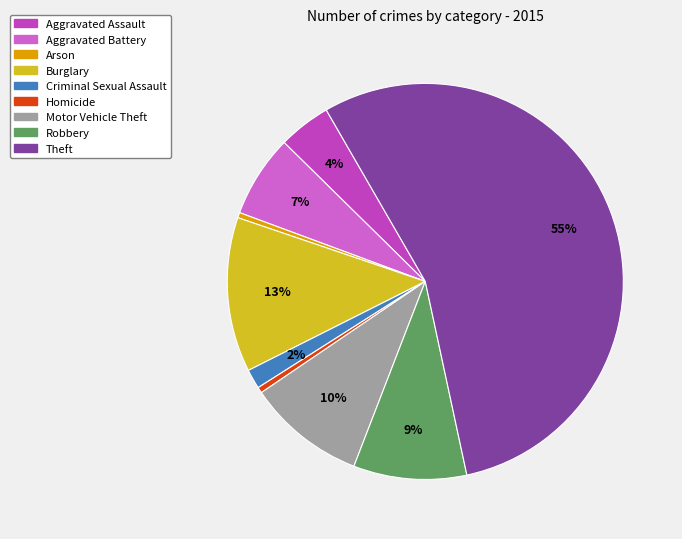

To the nearest percent, what percentage of the pie is Motor Vehicle Theft?

10%